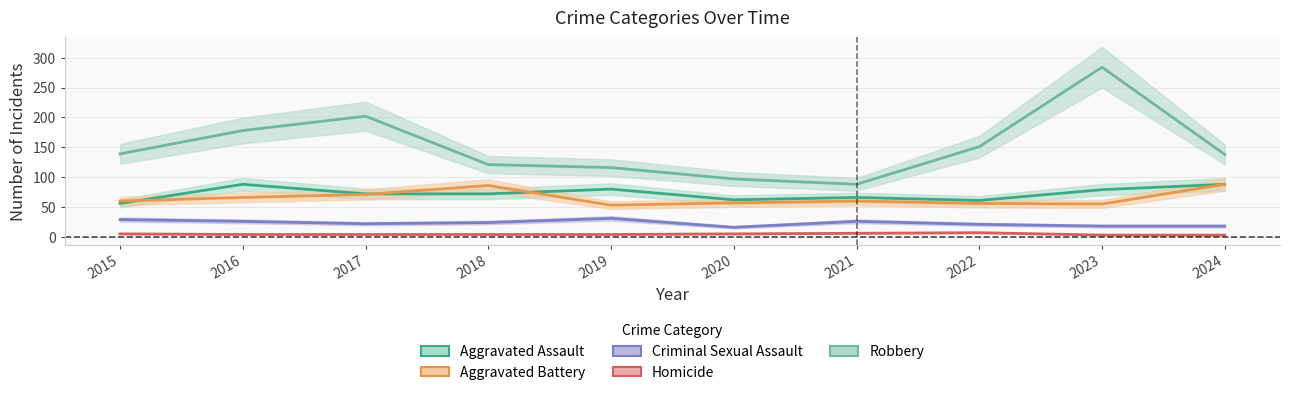

True or false: Homicide and Criminal Sexual Assault intersect in this chart.

False